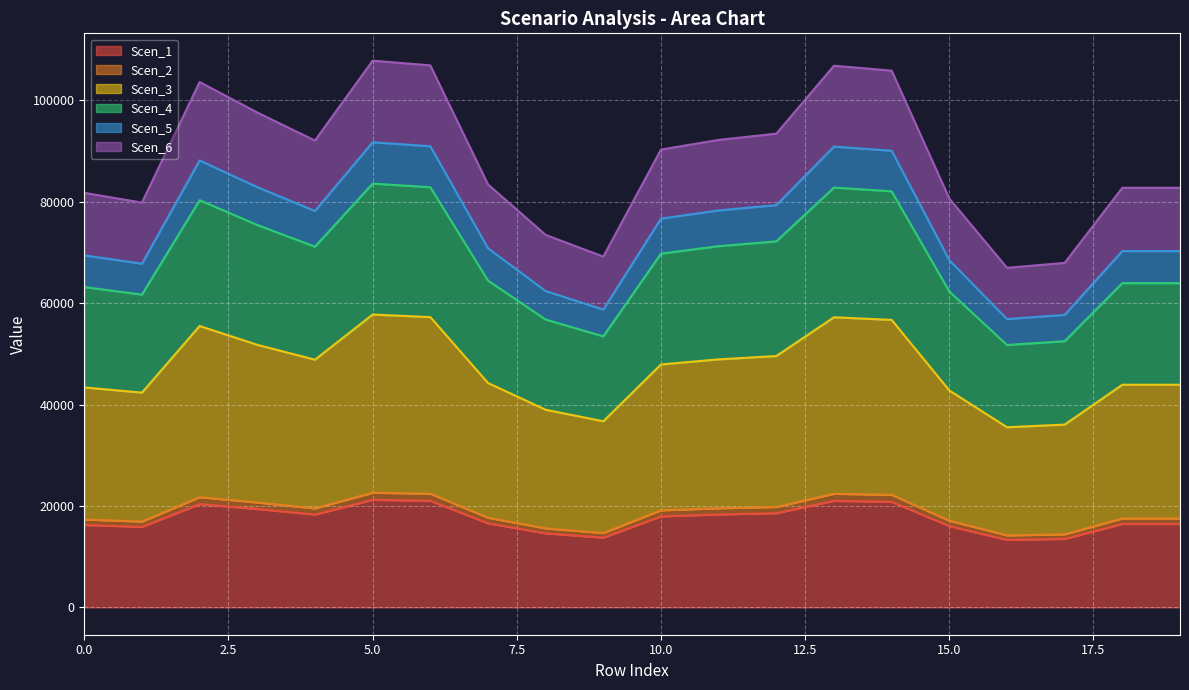

What is the maximum value for Scen_1?

21210.9